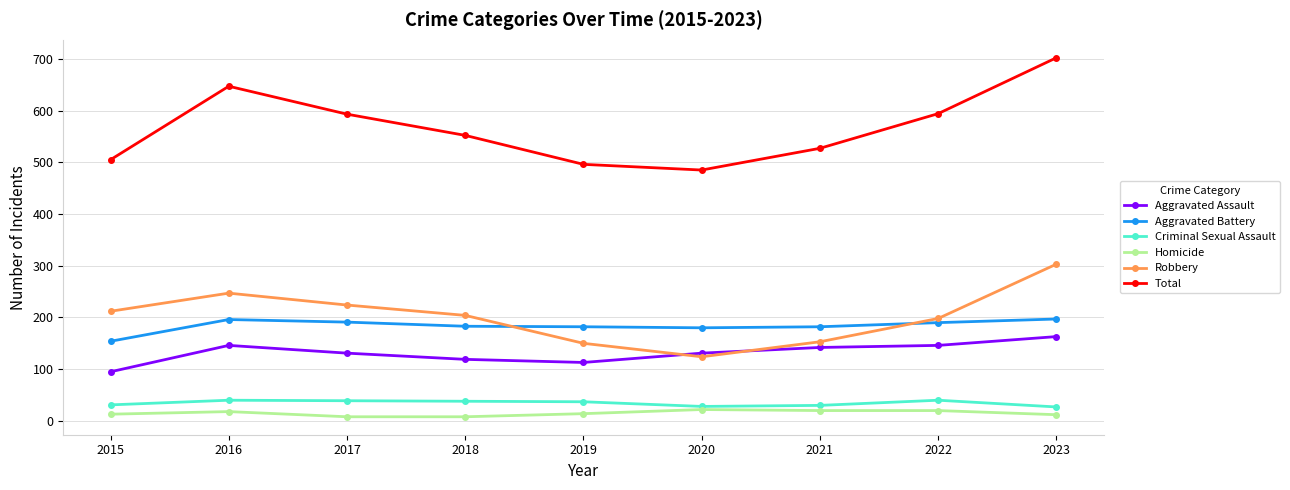

What is the sum of the Criminal Sexual Assault values at 2017 and 2018?

77